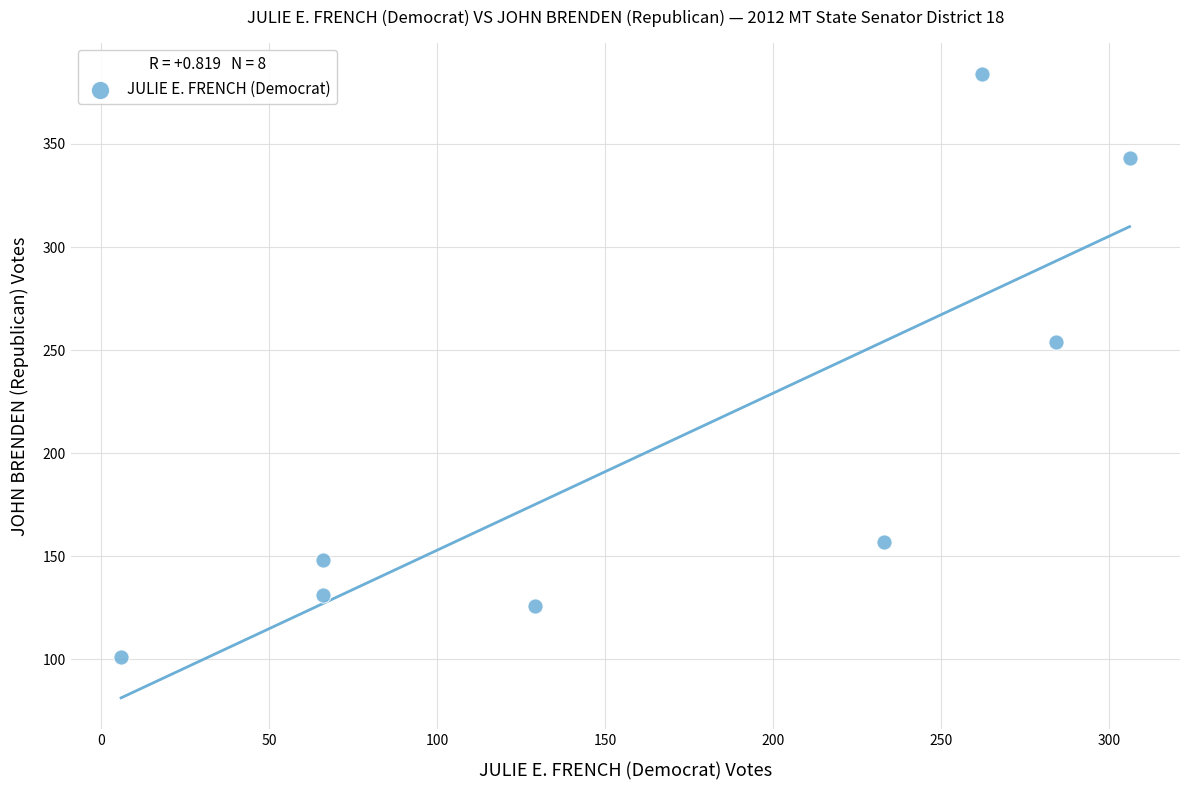

What Y value in the scatter plot is closest to 242?

254